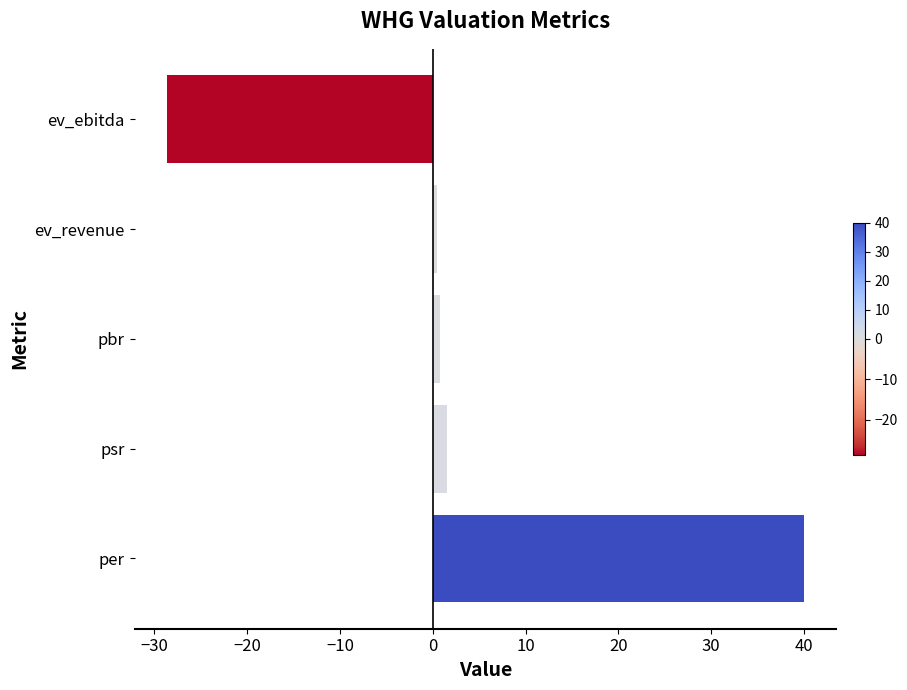

Count the number of data series in this chart.

1